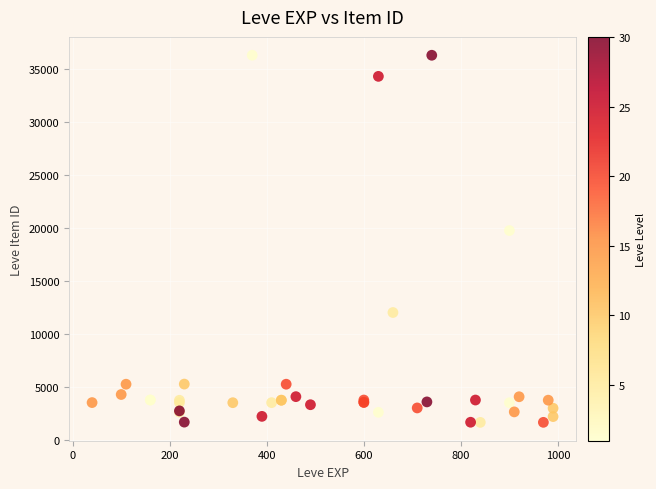

What Y value in the scatter plot is closest to 18967?

19744